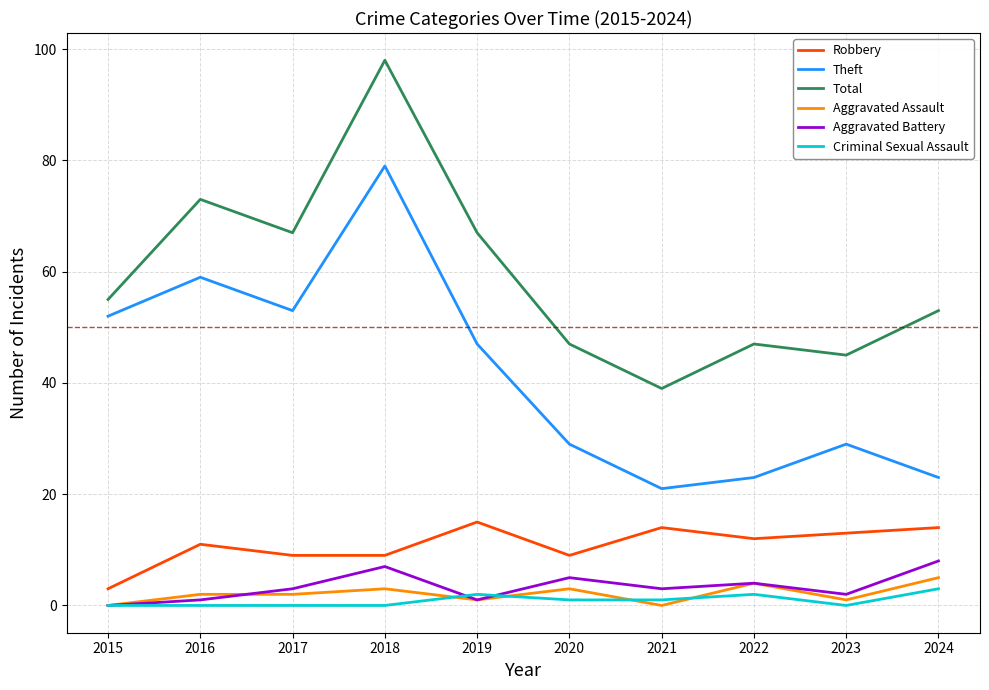

What is the highest value of the Robbery series?

15